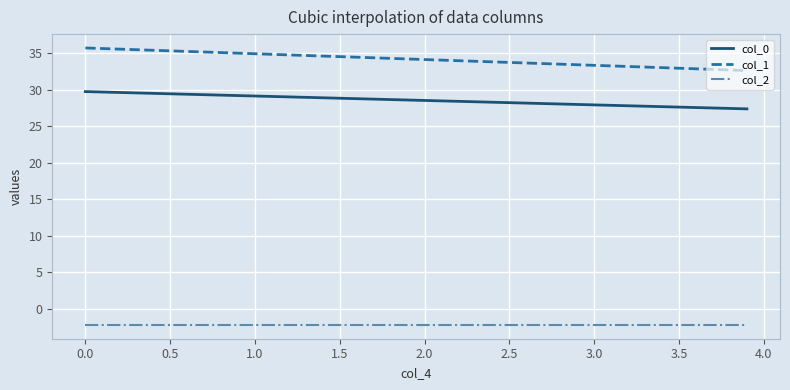

What is the difference between the maximum and minimum values in the col_1 series?

3.1